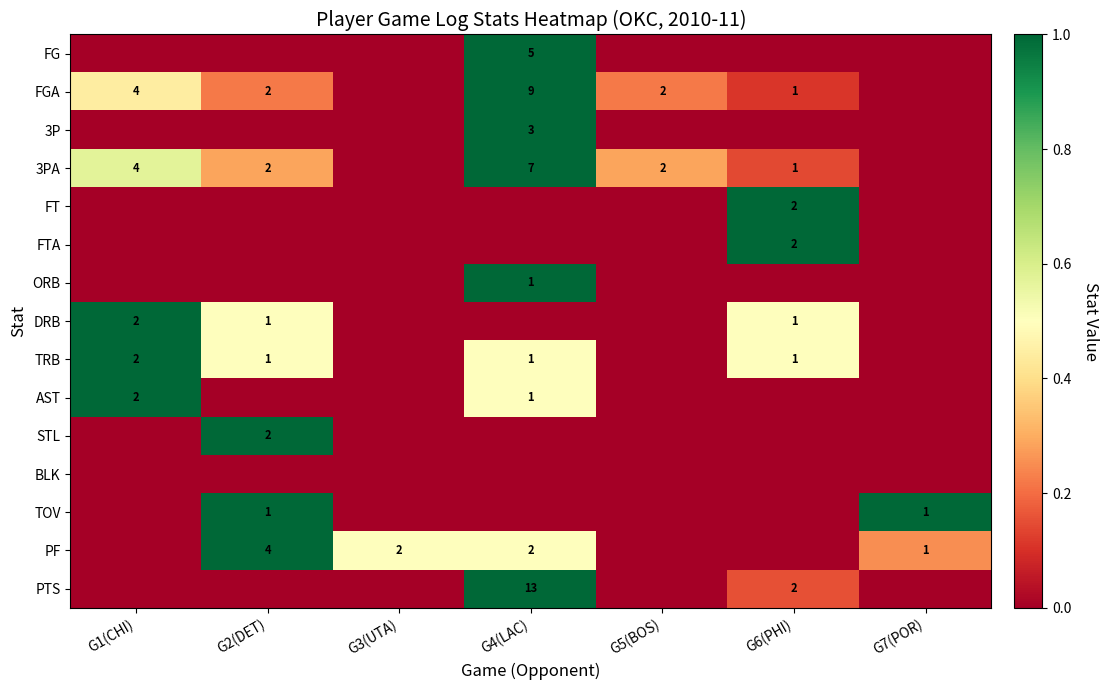

At which category is the sum across all series the highest?

G4(LAC)